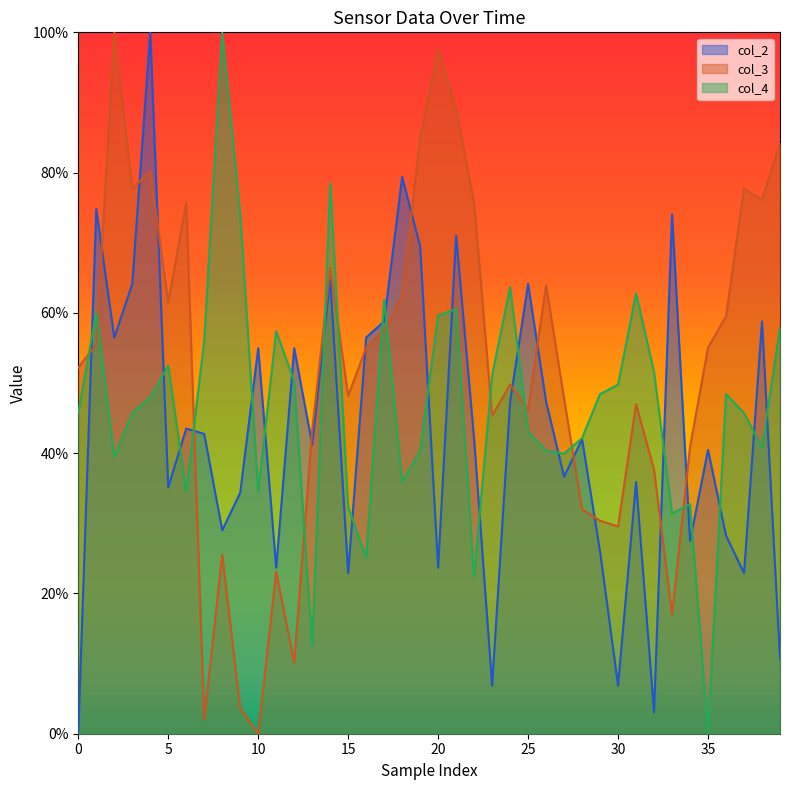

List the series in order of their peak value, lowest first.

col_2, col_3, col_4